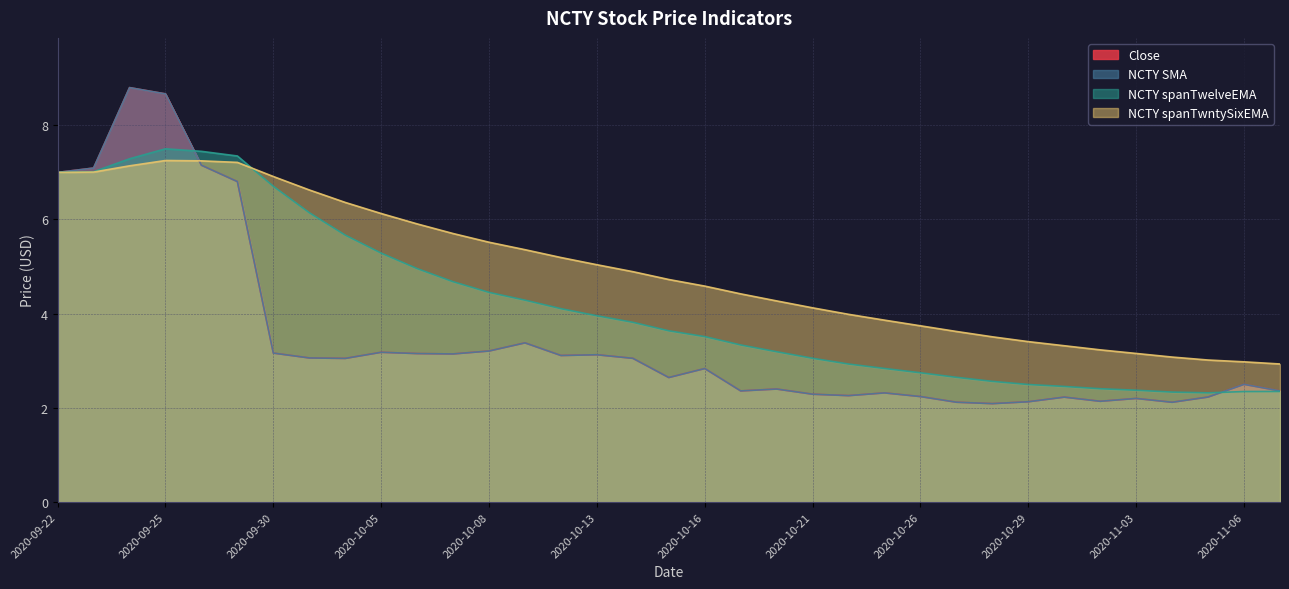

What is the difference between the maximum and minimum values in the NCTY SMA series?

6.7